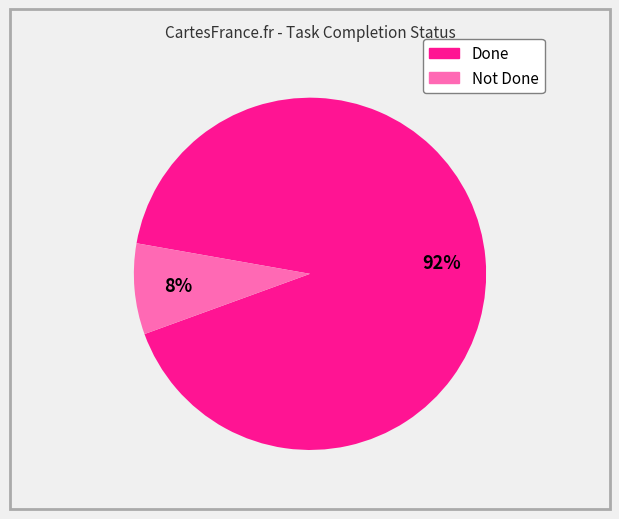

Is the sum of Done and Not Done greater than half?

Yes